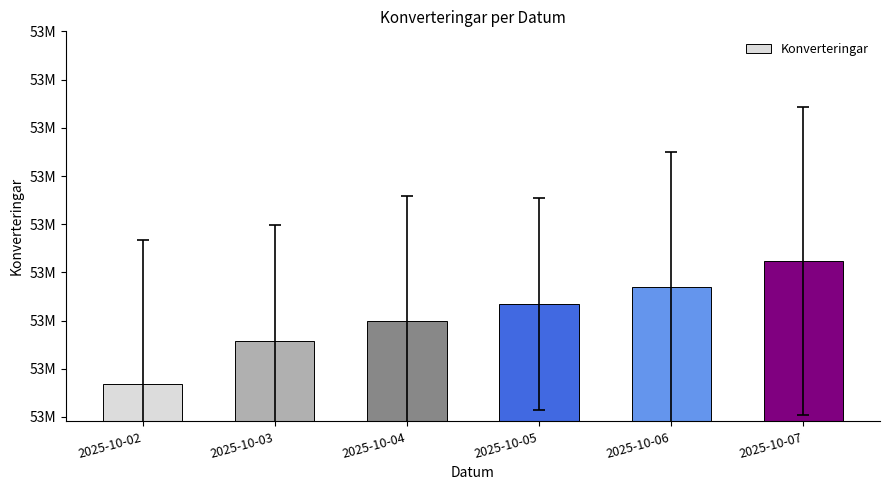

Reading right to left, what are all the values shown in this chart?

53561744	53534603	53516795	53499324	53479237	53433727